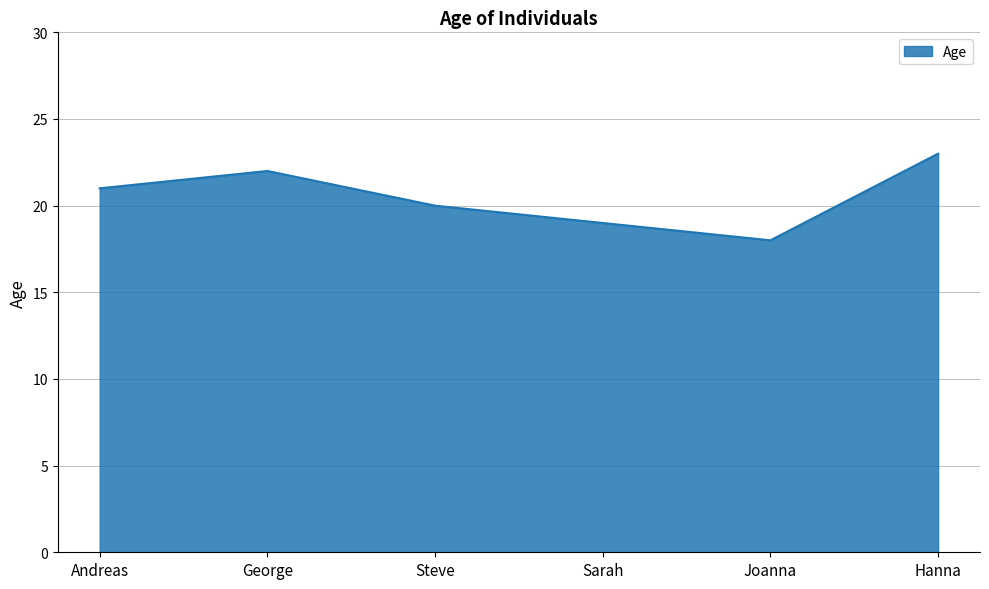

Reading left to right, list all the values displayed in this chart.

Andreas=21	George=22	Steve=20	Sarah=19	Joanna=18	Hanna=23